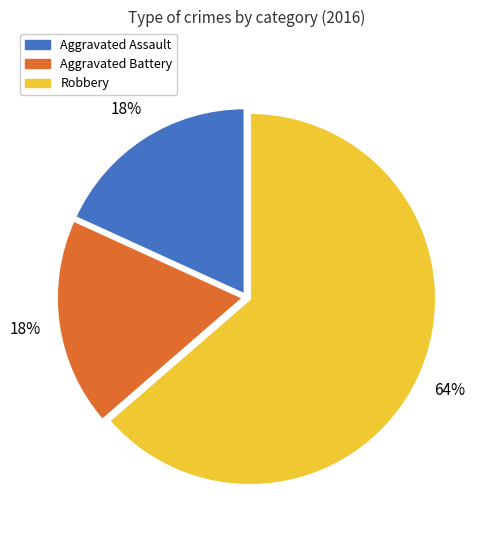

What percentage is the Robbery slice, to the nearest percent?

64%